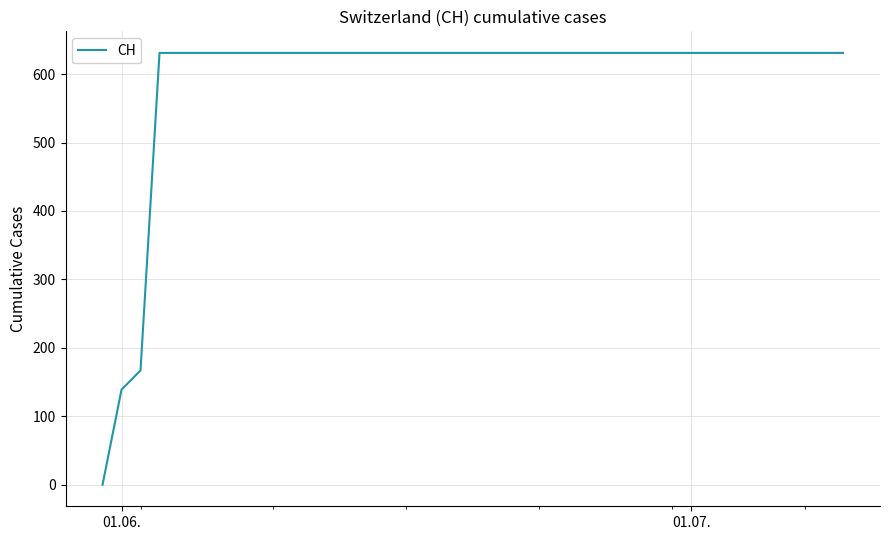

What is the difference between the maximum and minimum values?

631